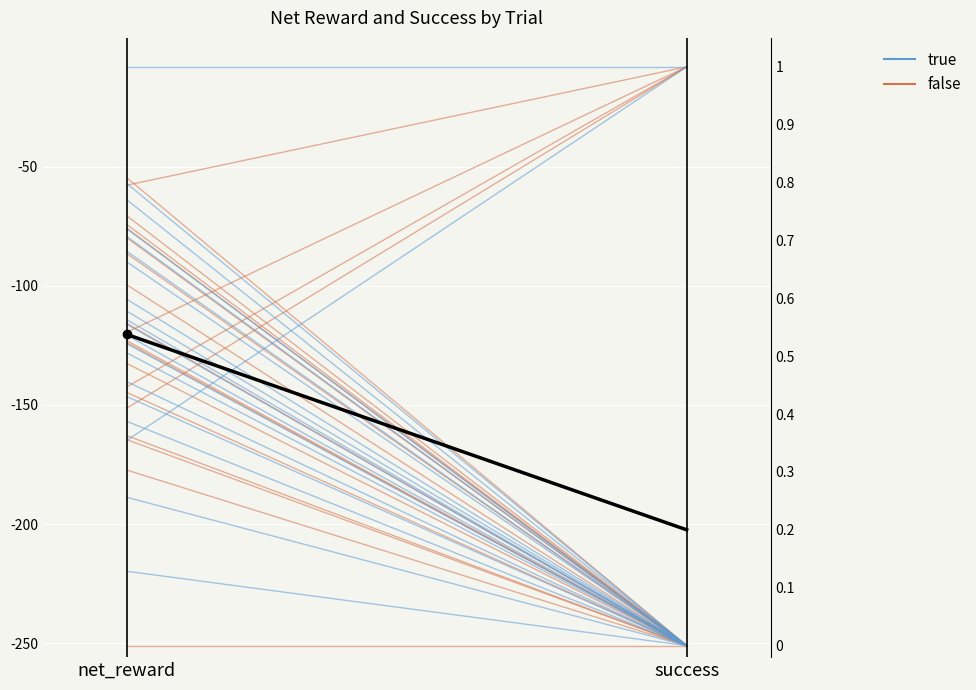

Which series has the widest spread of values?

false